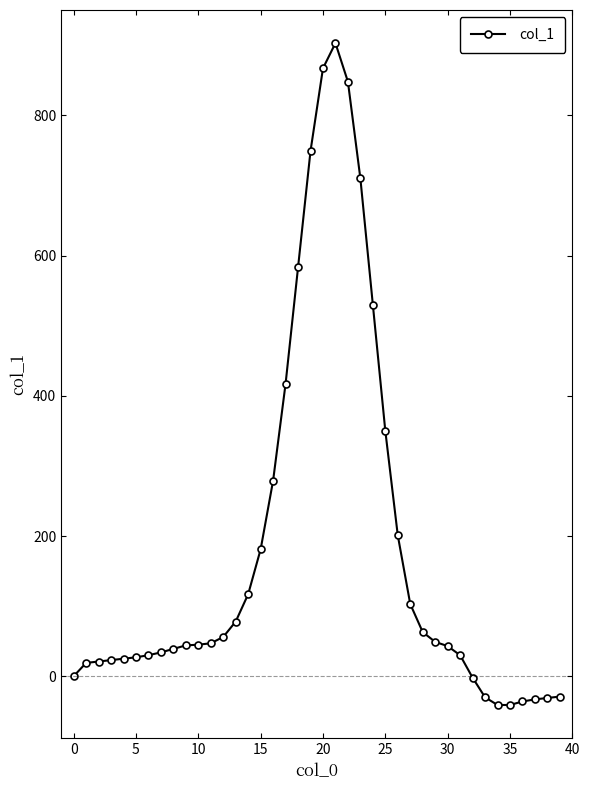

What is the difference between the second highest and second lowest values?

908